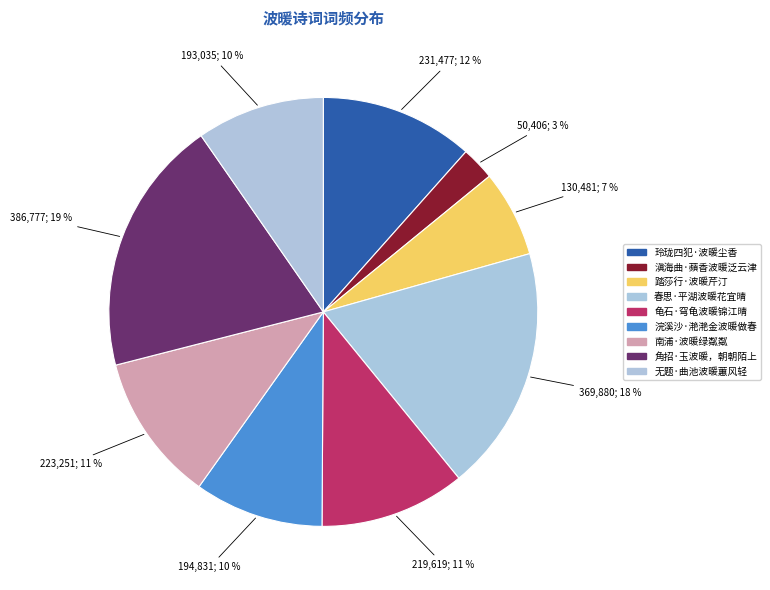

What percentage is the 玲珑四犯·波暖尘香 slice, to the nearest percent?

12%